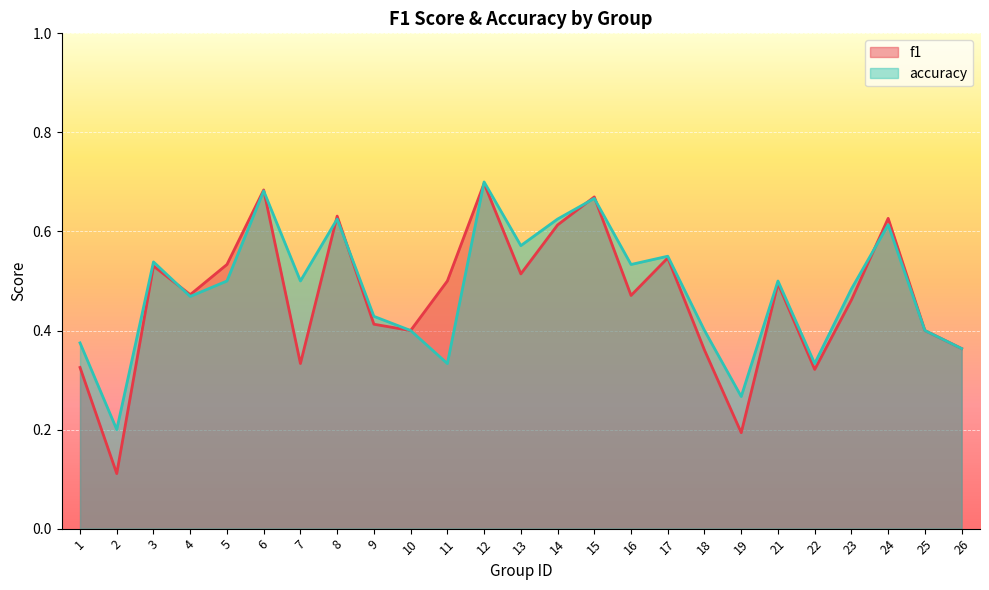

What is the difference between the second highest and second lowest values in the accuracy series?

0.4